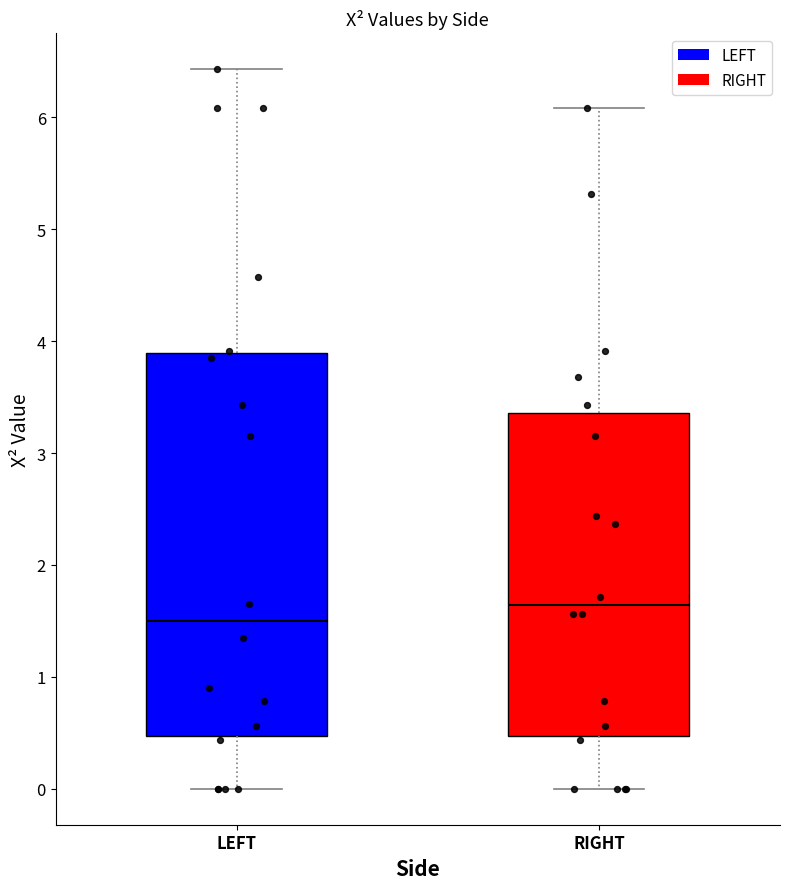

Where does the median line of the box for RIGHT sit on the y-axis? The values are not printed on the chart, so give them approximately, as read against the axis.

1.6